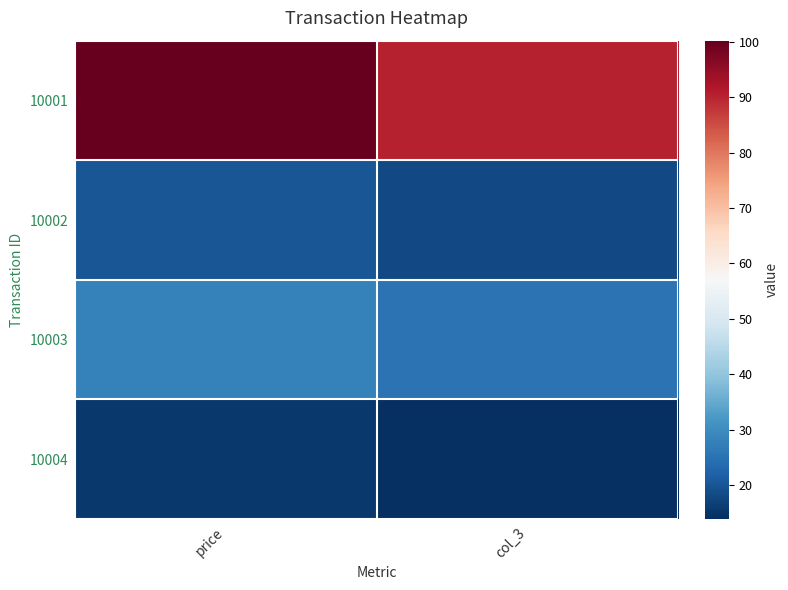

Reading left to right, what are all the values shown in this chart?

10001: price=100.2	col_3=90.2
10002: price=20.0	col_3=18.0
10003: price=28.0	col_3=25.2
10004: price=15.4	col_3=13.9